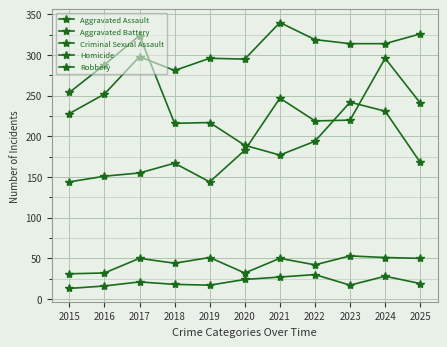

At which label is Homicide closest to 21?

2017